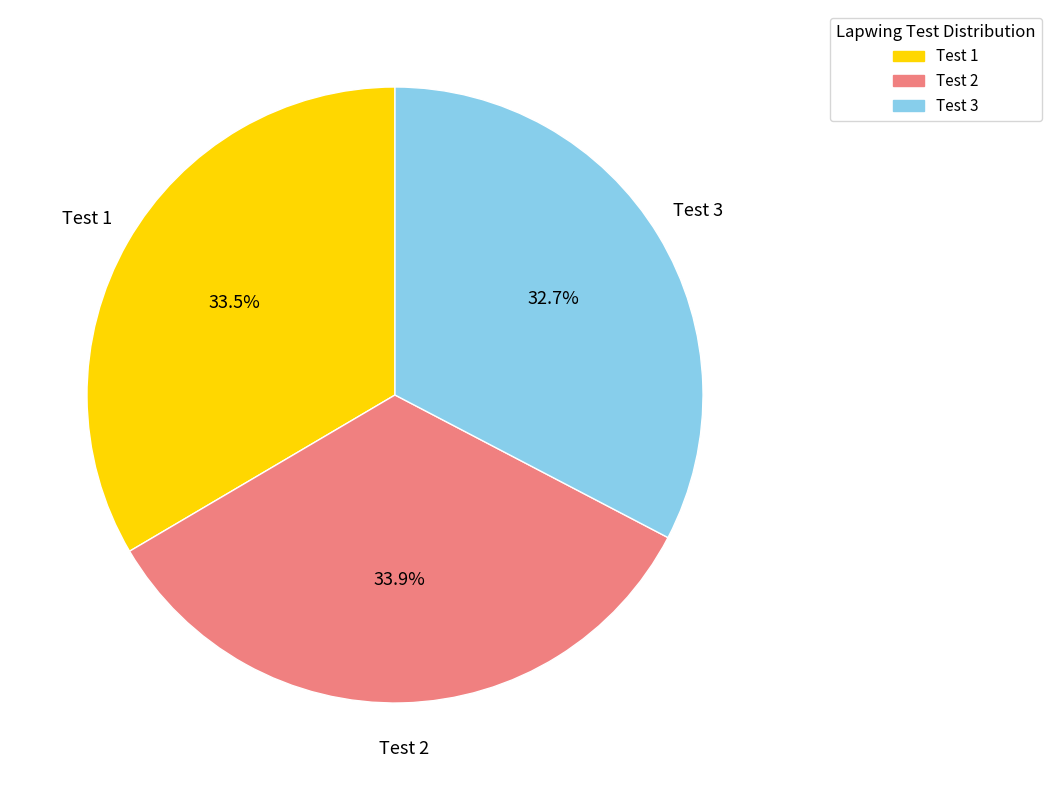

Does Test 1 account for over 50% of the chart?

No